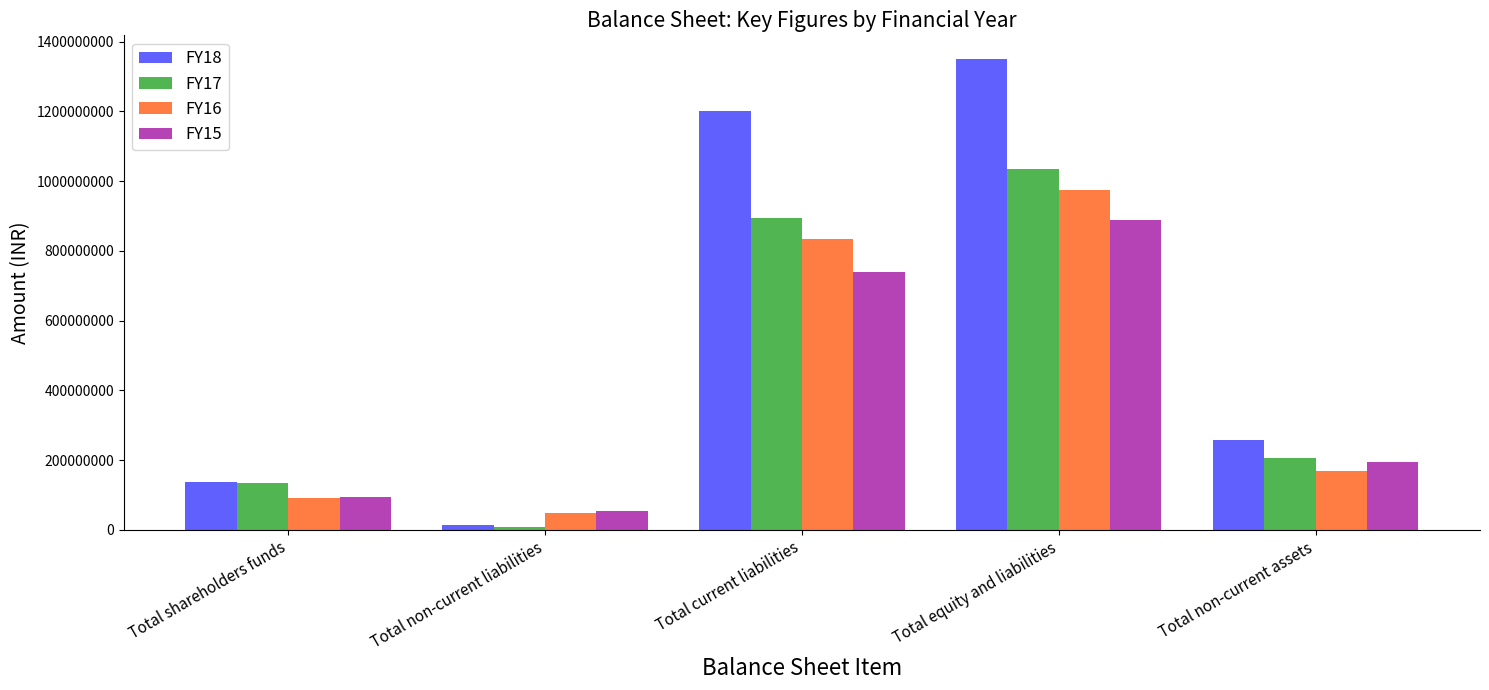

Where does the FY17 series first go above 205092843?

Total current liabilities